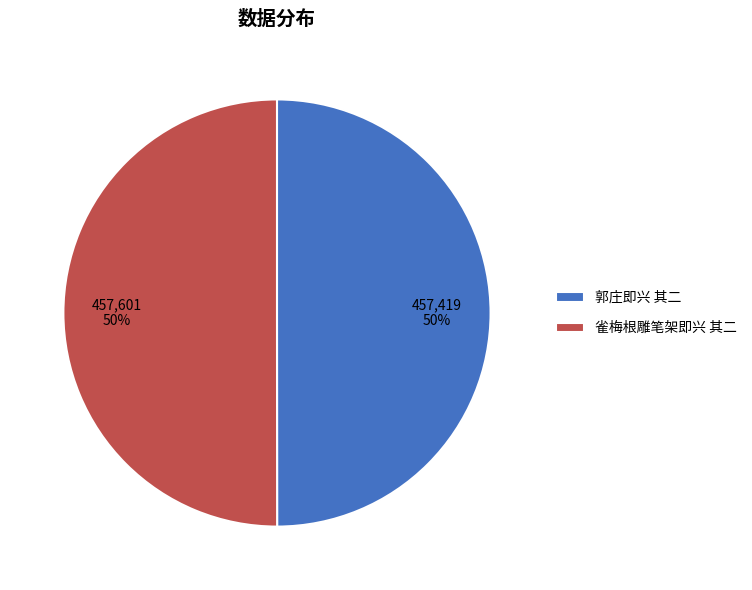

Approximately how many times larger is the value at 雀梅根雕笔架即兴 其二 compared to 郭庄即兴 其二?

1.0